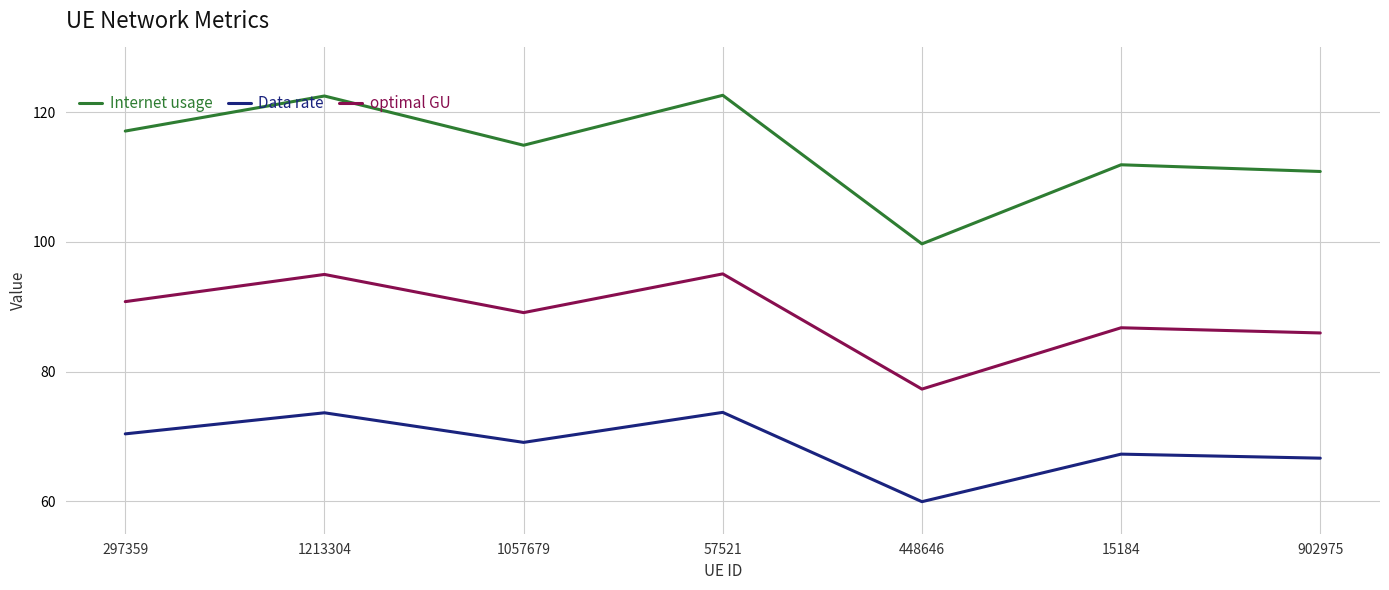

What is the smallest value displayed?

59.9